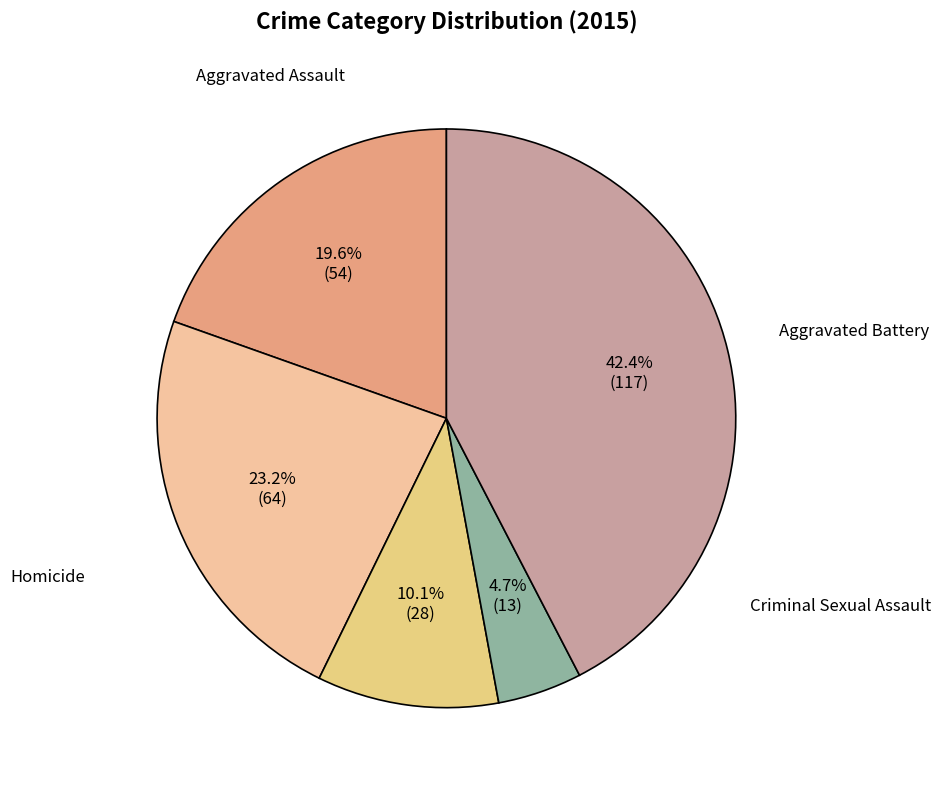

Which category has the smallest portion of the pie?

Homicide